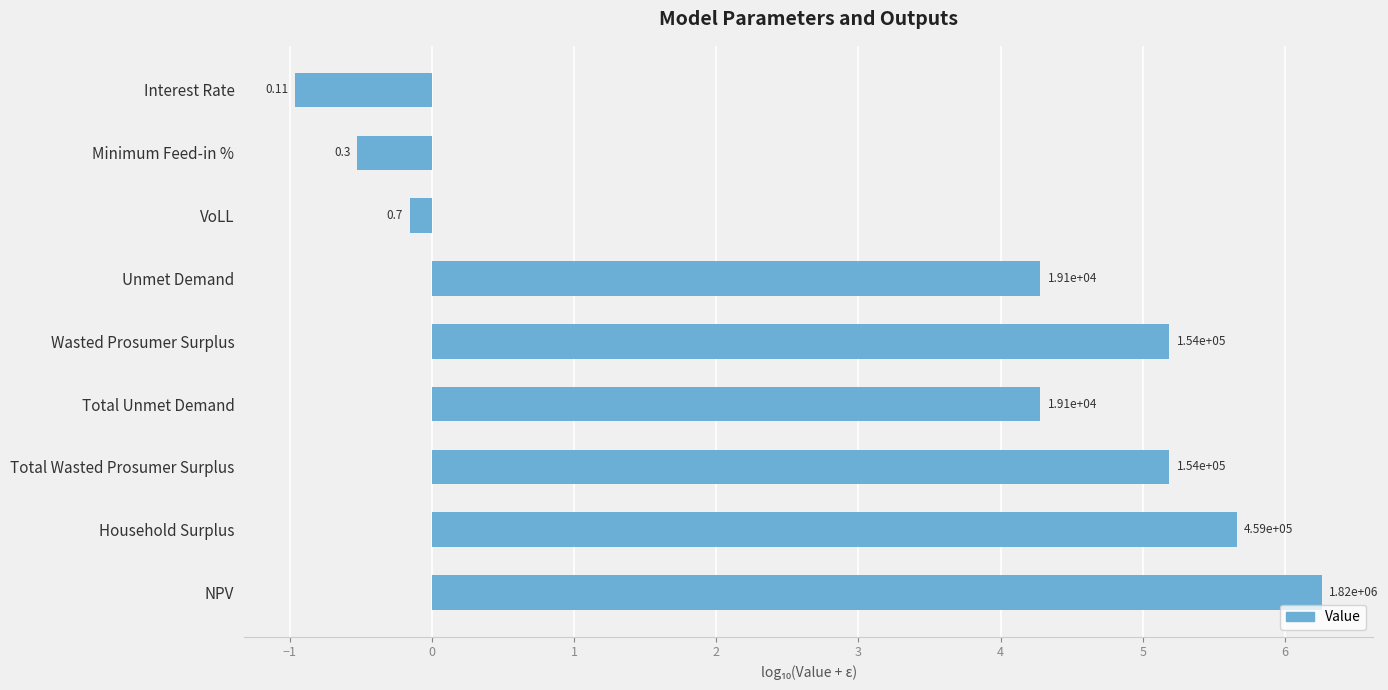

What is the sum of all values?

29.2